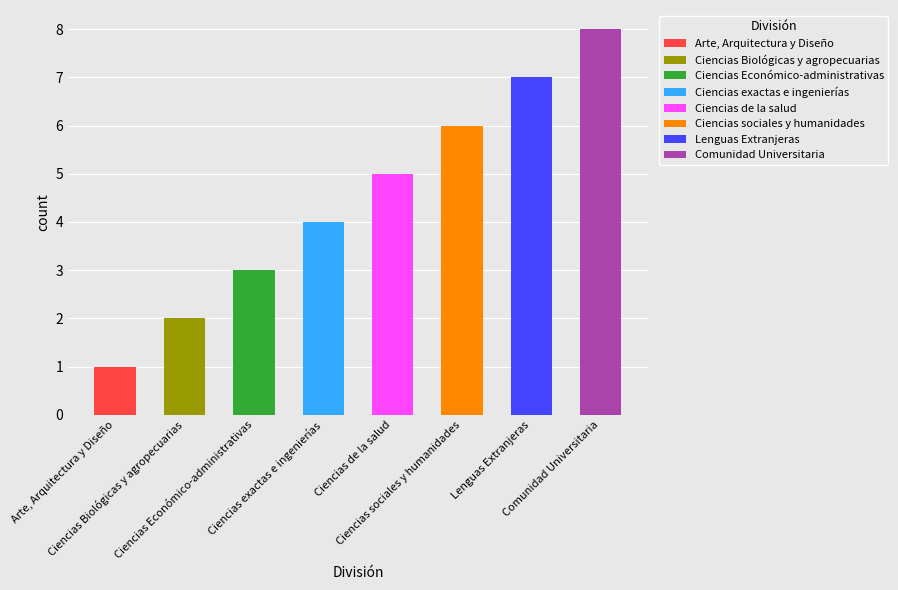

What is the smallest value displayed?

1